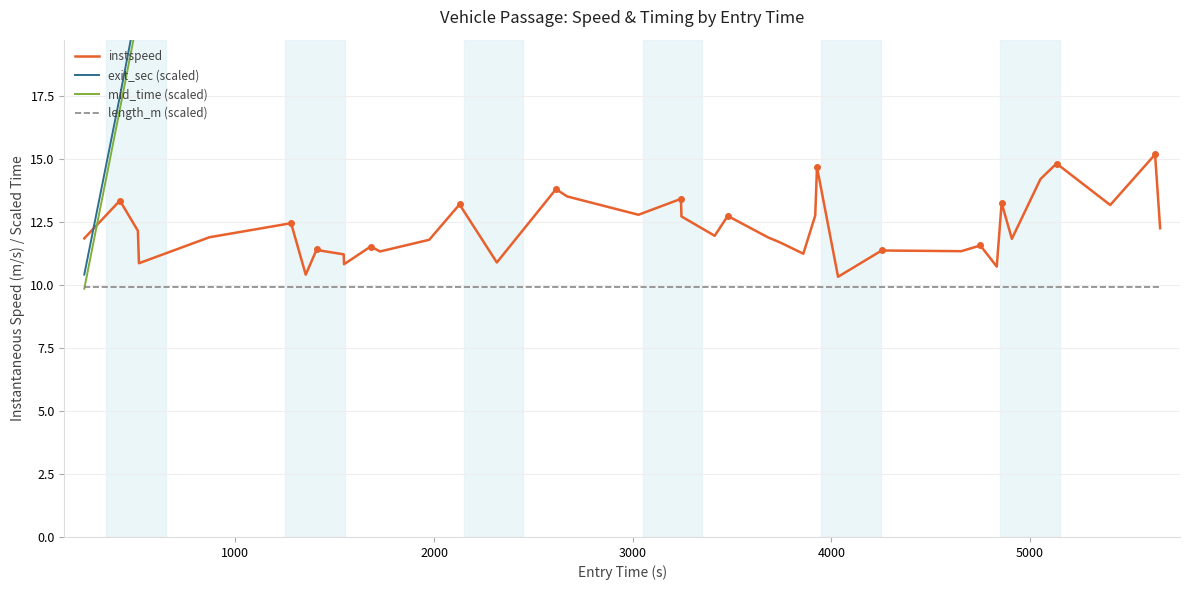

True or false: instspeed and length_m (scaled) intersect in this chart.

False